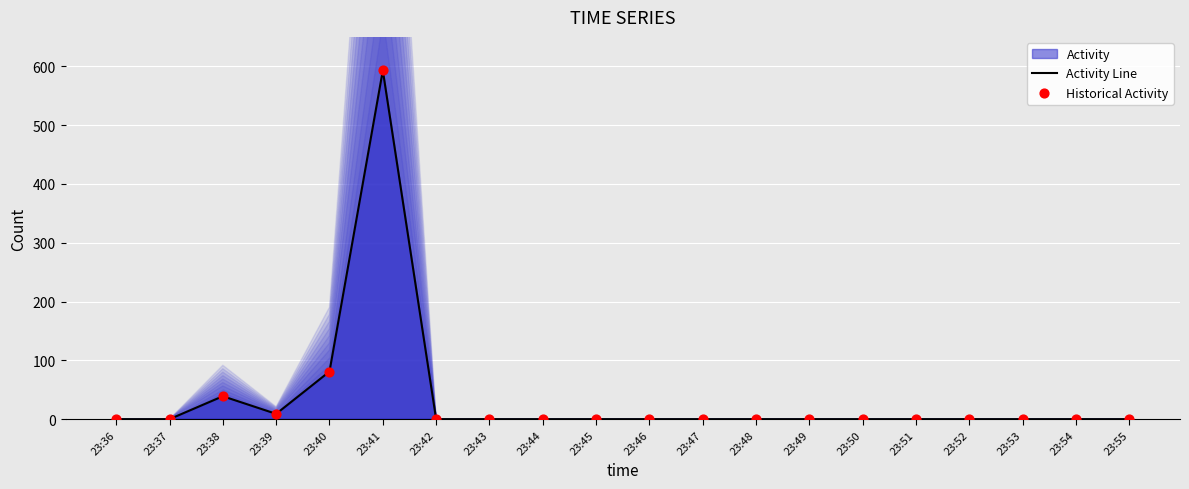

At which category is the sum across all series the highest?

23:41